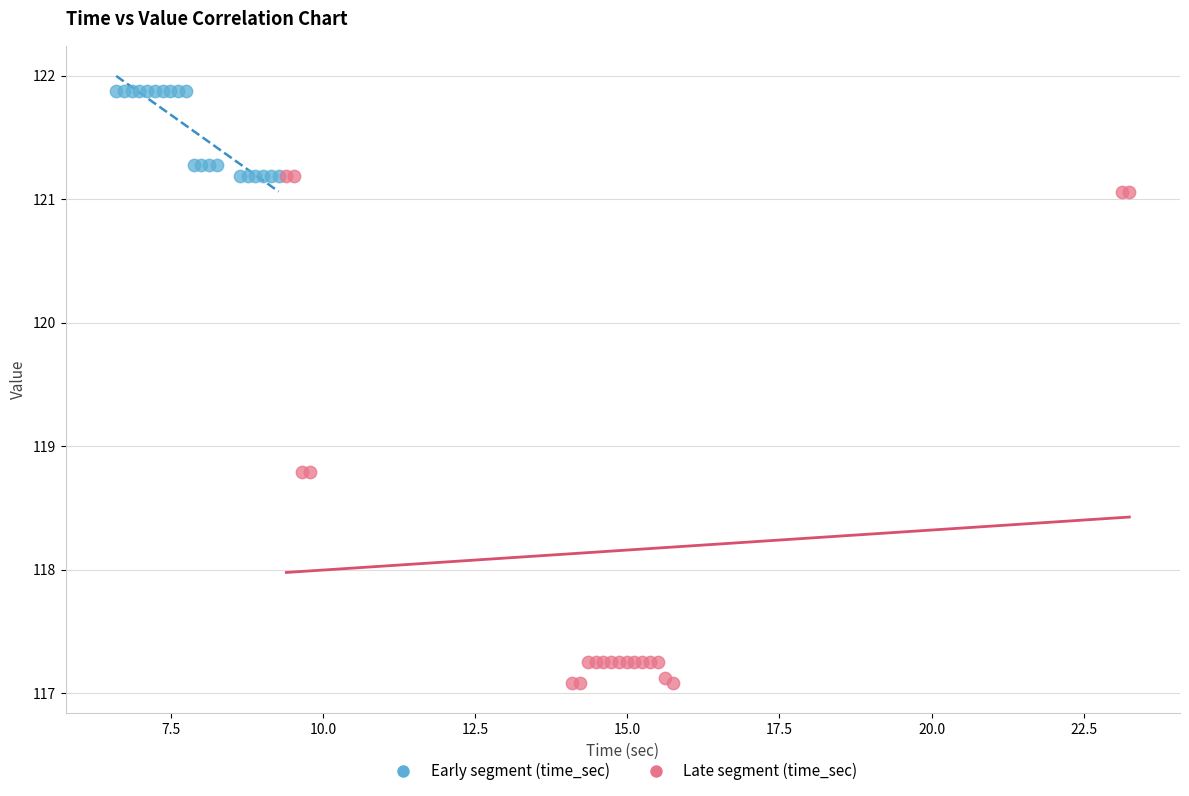

Which series has the largest Y range (max minus min)?

Late segment (time_sec)